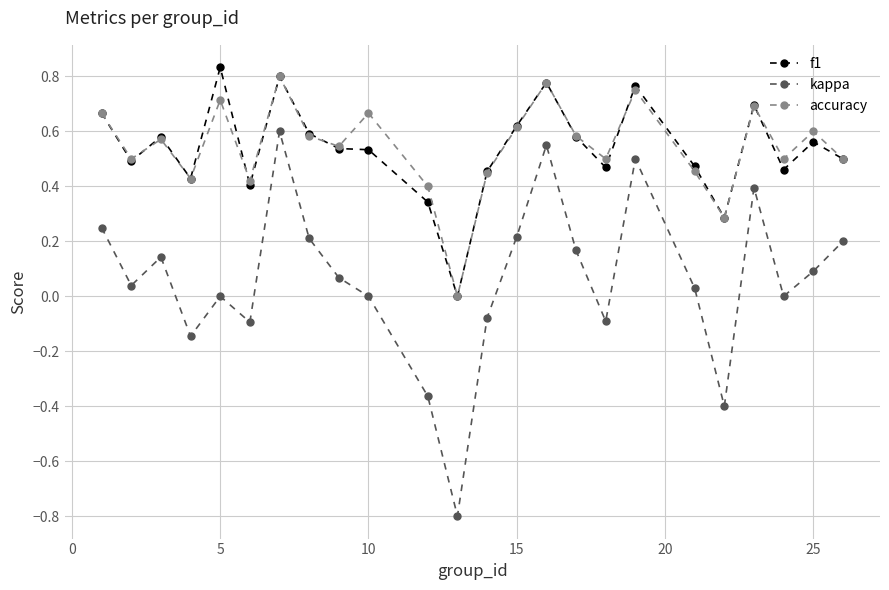

True or false: f1 and kappa intersect in this chart.

False